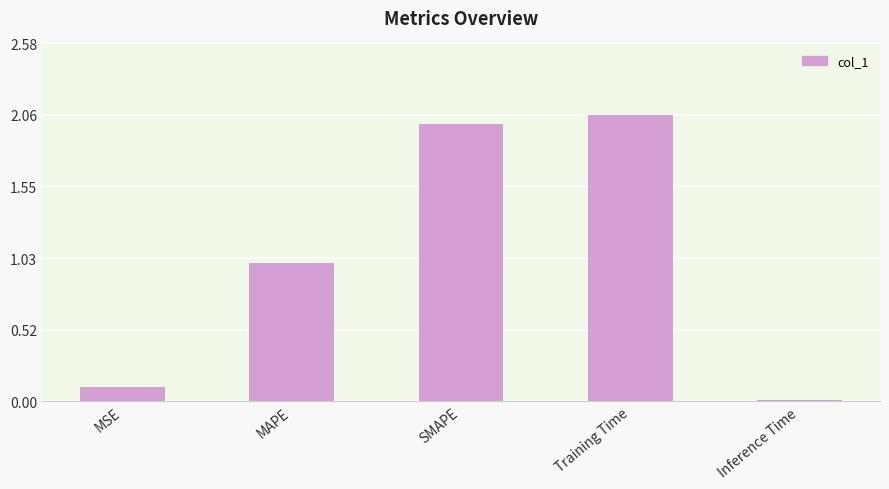

List the labels in order of value, largest first.

Training Time, SMAPE, MAPE, MSE, Inference Time